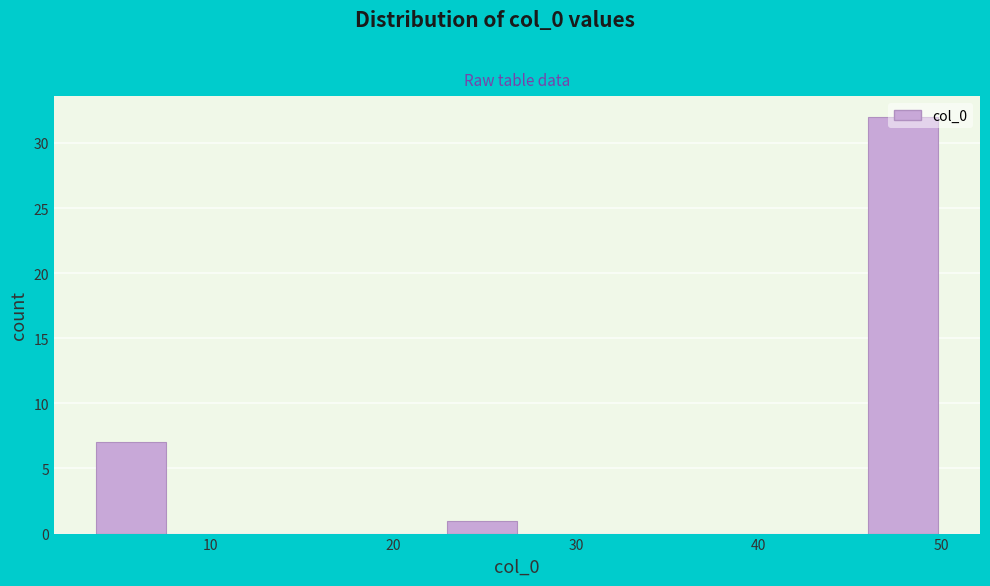

Around what value on the x-axis is the tallest bar? Give the approximate position of its centre, as read against the axis.

48